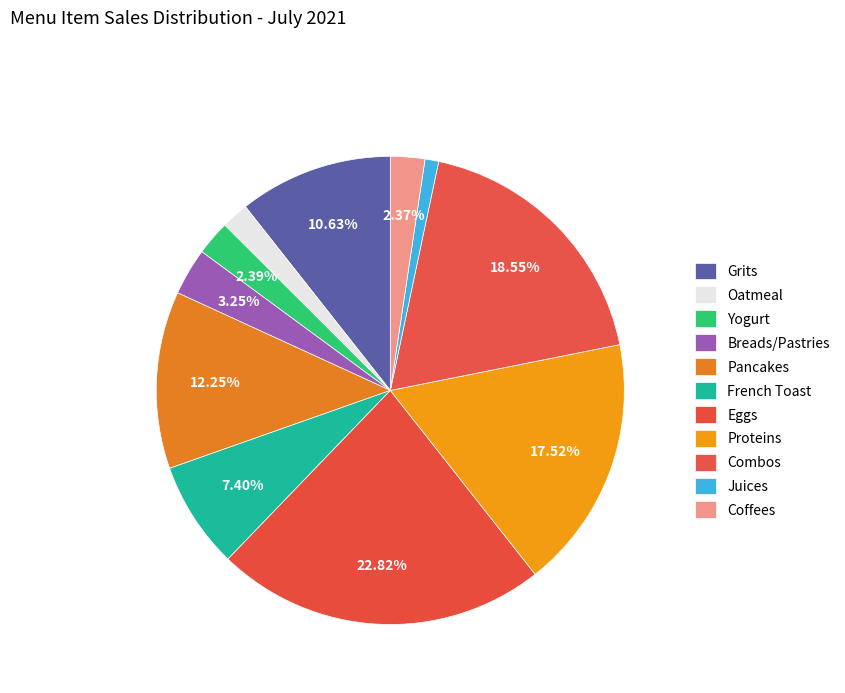

What is the change in value from Oatmeal to Eggs?

+21079.2